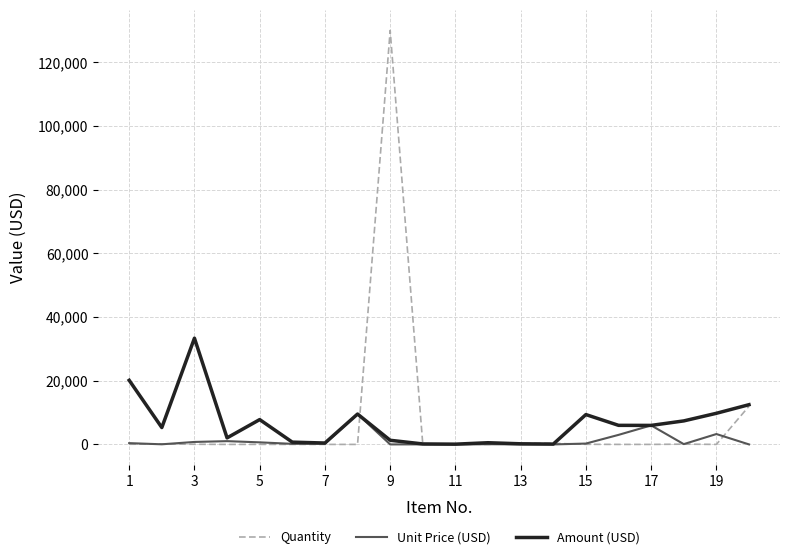

Rank the series by their maximum value, from lowest to highest.

Unit Price (USD), Amount (USD), Quantity